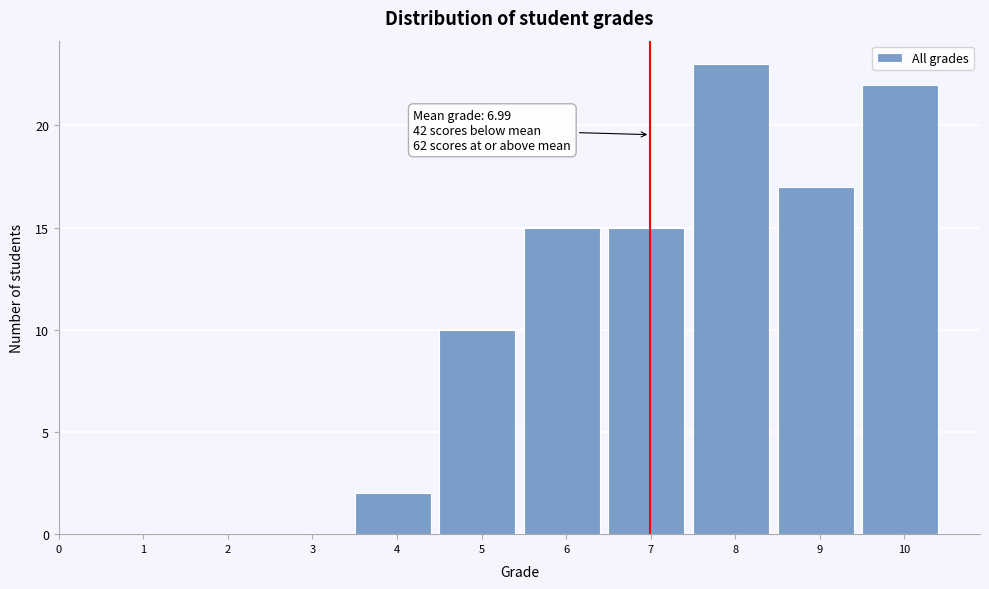

Reading right to left, transcribe all the data shown in this chart.

10=22	9=17	8=23	7=15	6=15	5=10	4=2	3=0	2=0	1=0